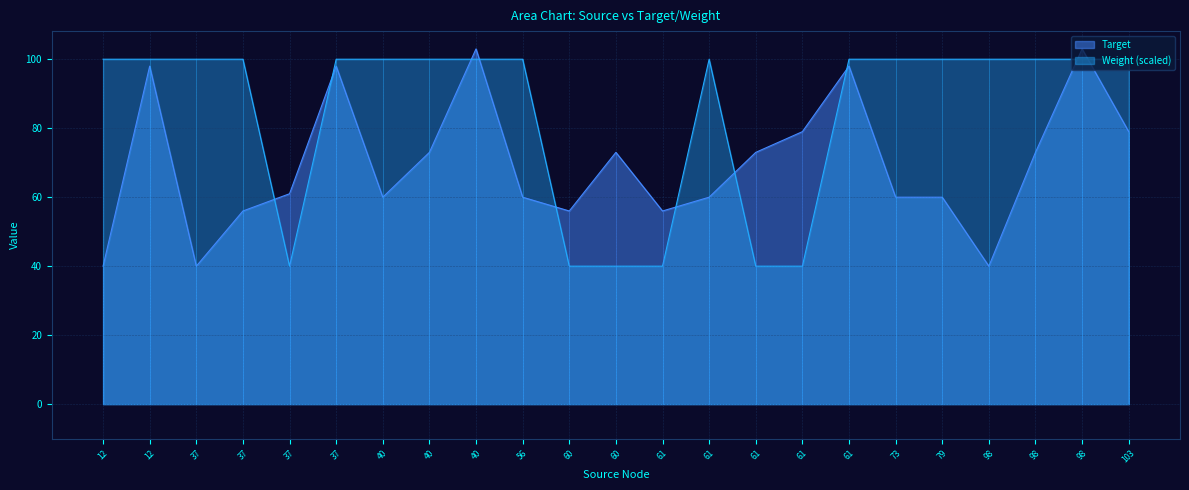

How many lines are shown in the chart?

2